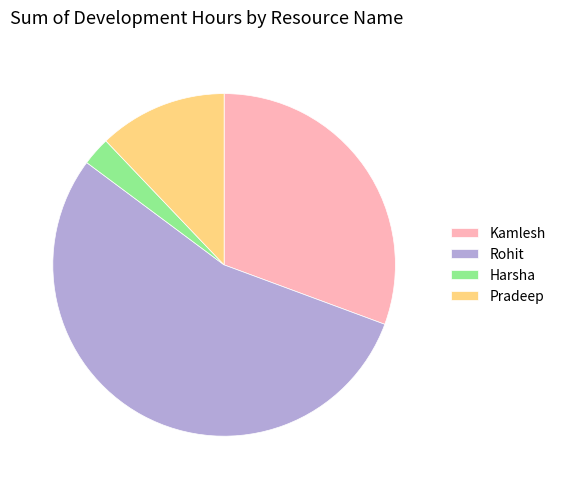

Rank the categories by value from highest to lowest.

Rohit, Kamlesh, Pradeep, Harsha